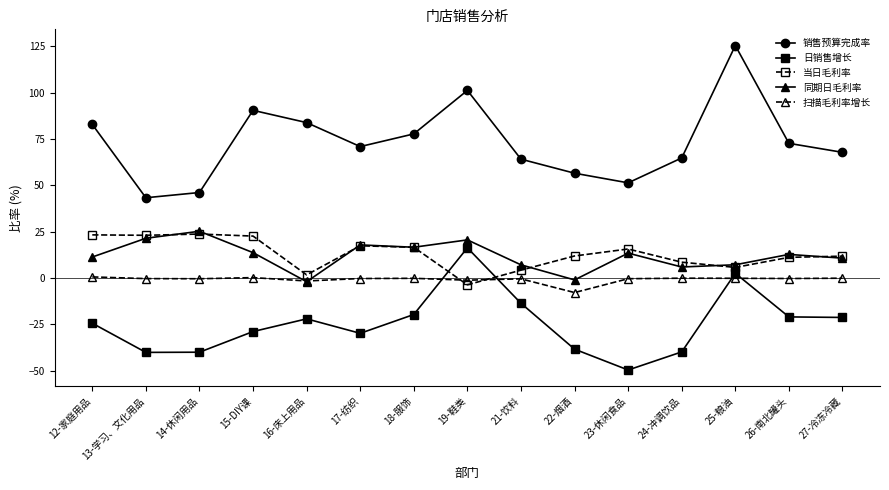

What is the total value across all series at 12-家庭用品?

93.5